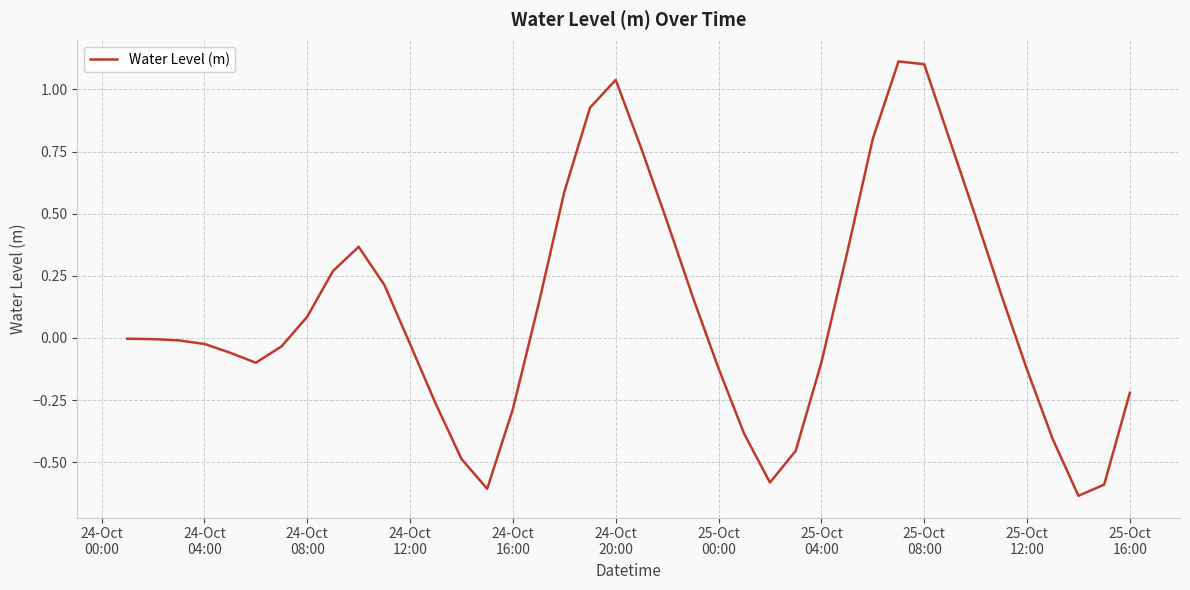

What is the greatest value displayed?

1.1